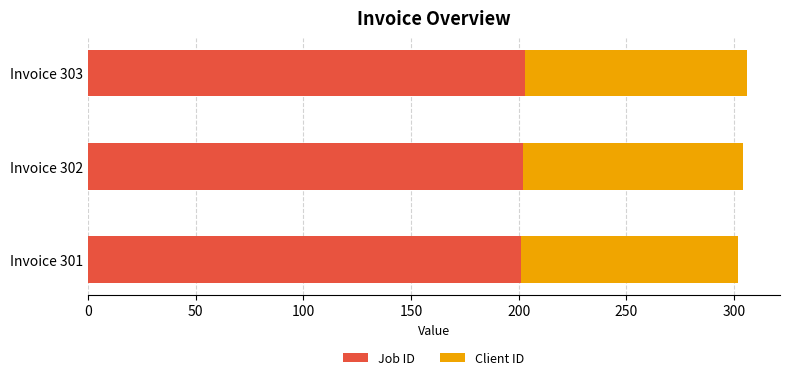

What is the sum of the Job ID values at Invoice 303 and Invoice 301?

404